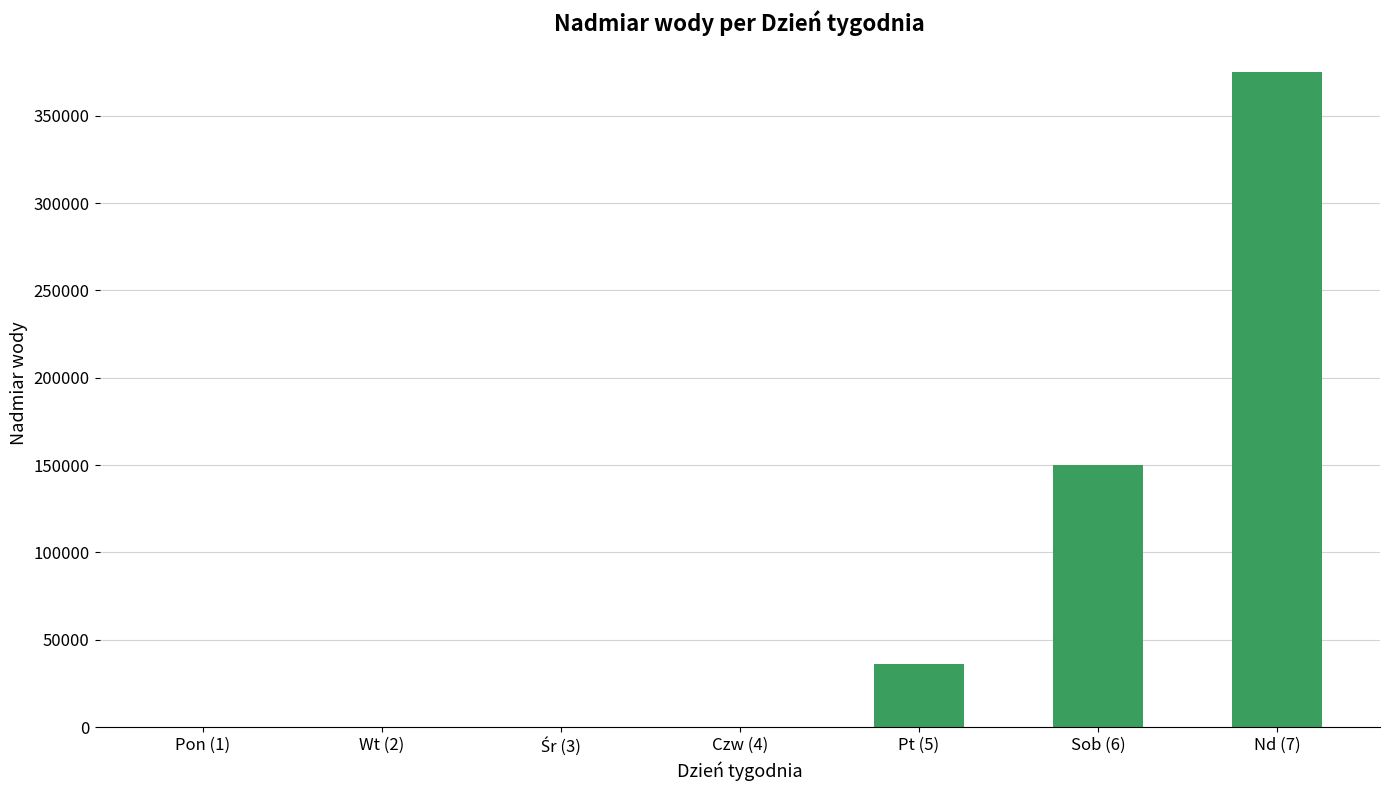

What is the maximum value shown in the chart?

375000.0